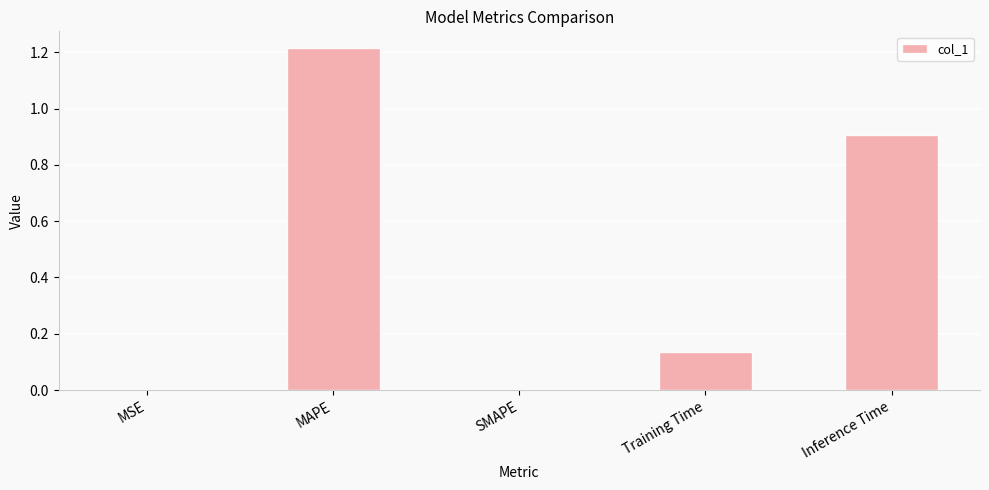

Which has a higher value, MAPE or Training Time?

MAPE